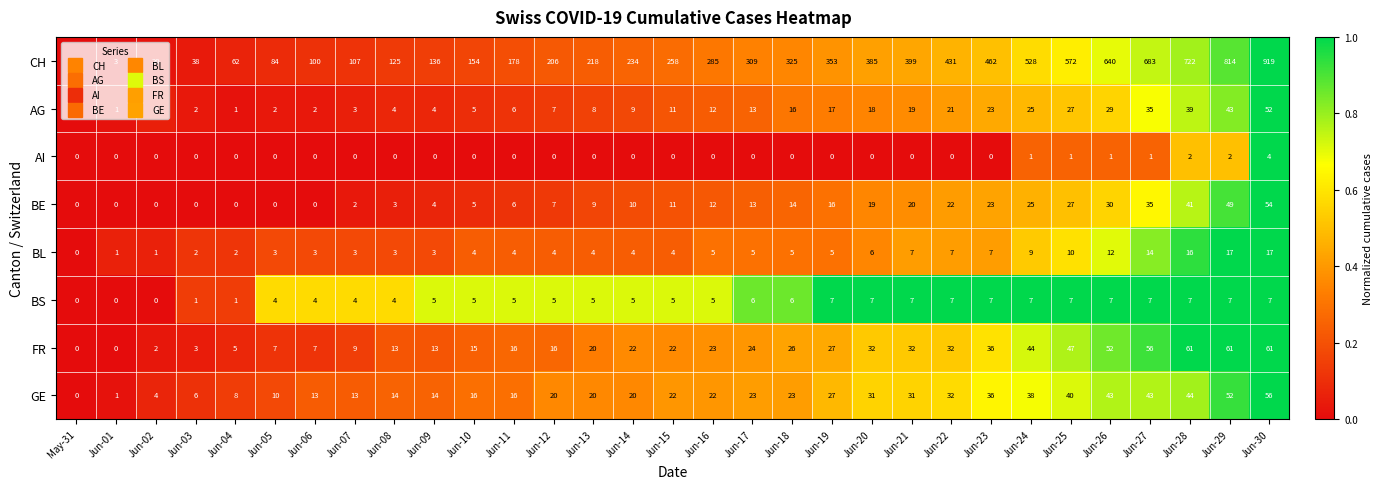

Rank the series by their maximum value, from lowest to highest.

AI, BS, BL, AG, BE, GE, FR, CH